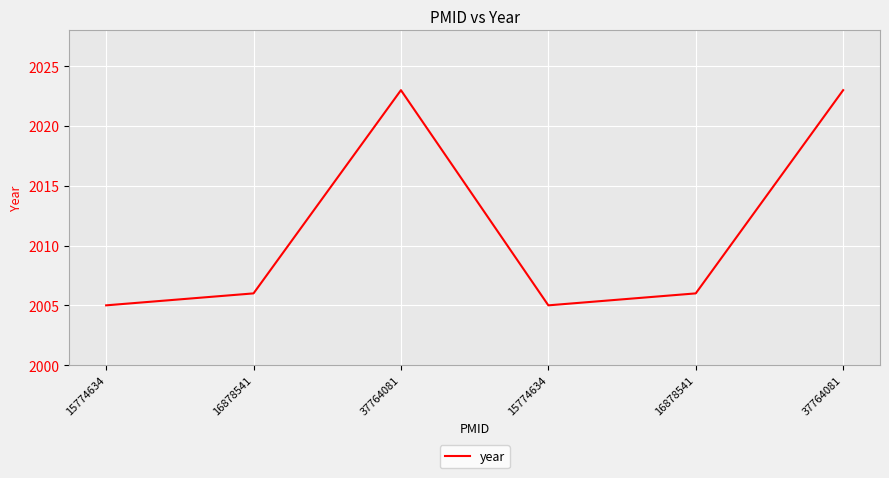

Is this an area chart (filled region under the line)?

No